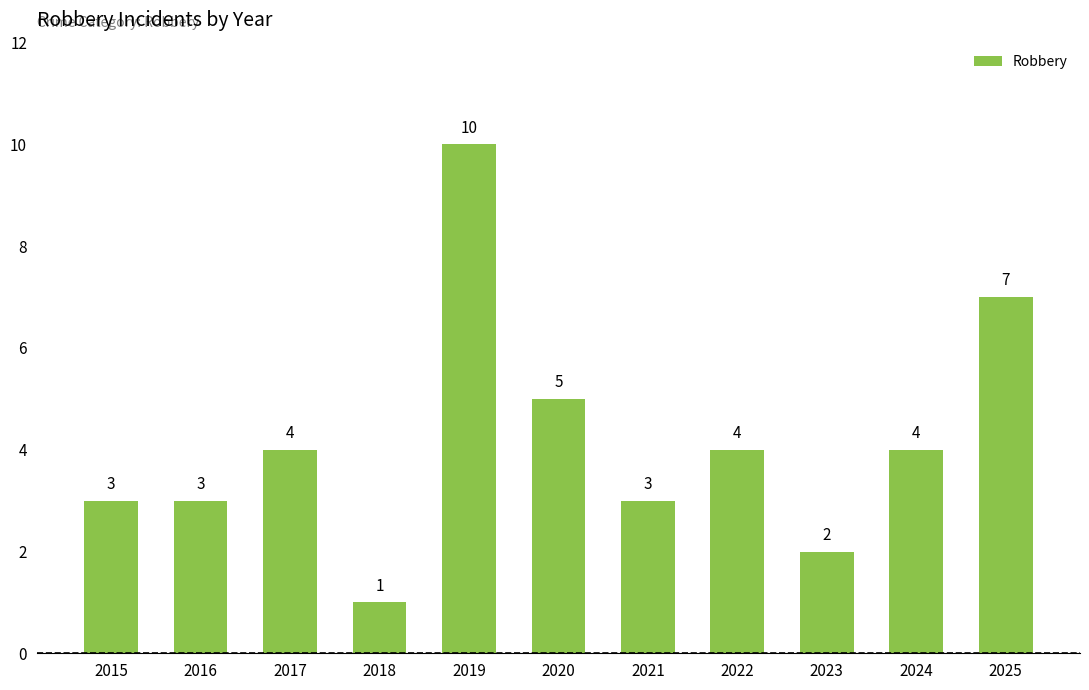

The chart shows a value of 1 at 2018. True or false?

True